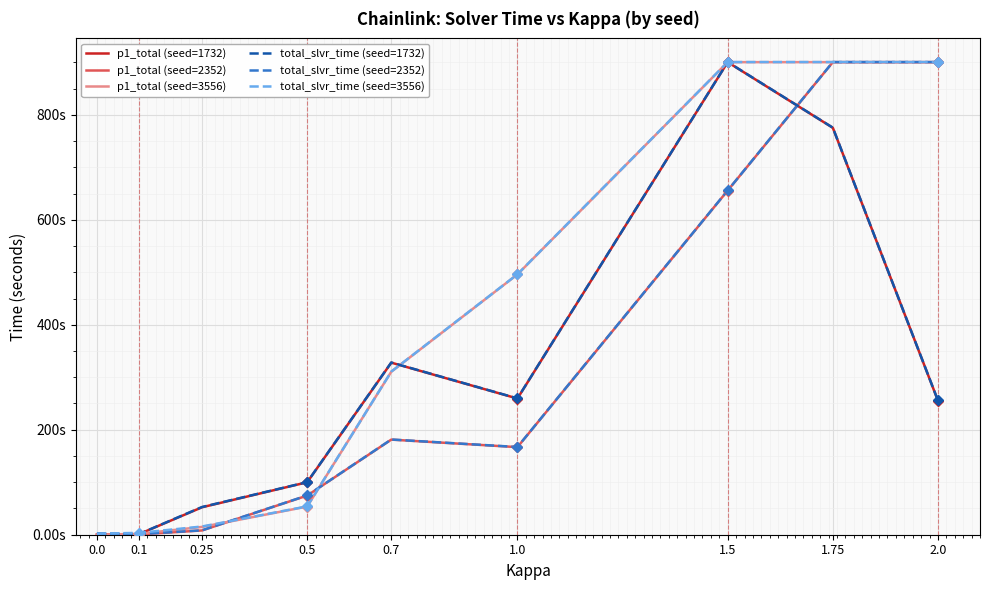

Reading left to right, list all the values displayed in this chart.

p1_total (seed=1732): 0.0	1.0	52.3	99.9	327.8	259.5	900.3	775.3	255.5
p1_total (seed=2352): 0.0	0.5	8.1	74.6	181.2	166.9	655.7	900.3	900.3
p1_total (seed=3556): 0.0	1.6	14.9	53.7	310.6	495.9	900.3	900.3	900.3
total_slvr_time (seed=1732): 2.0	1.3	52.8	100.2	328.1	259.7	900.5	775.5	255.7
total_slvr_time (seed=2352): 2.0	1.0	8.4	74.8	181.4	167.1	655.9	900.5	900.5
total_slvr_time (seed=3556): 2.0	3.5	15.7	54.0	310.8	496.1	900.5	900.5	900.5